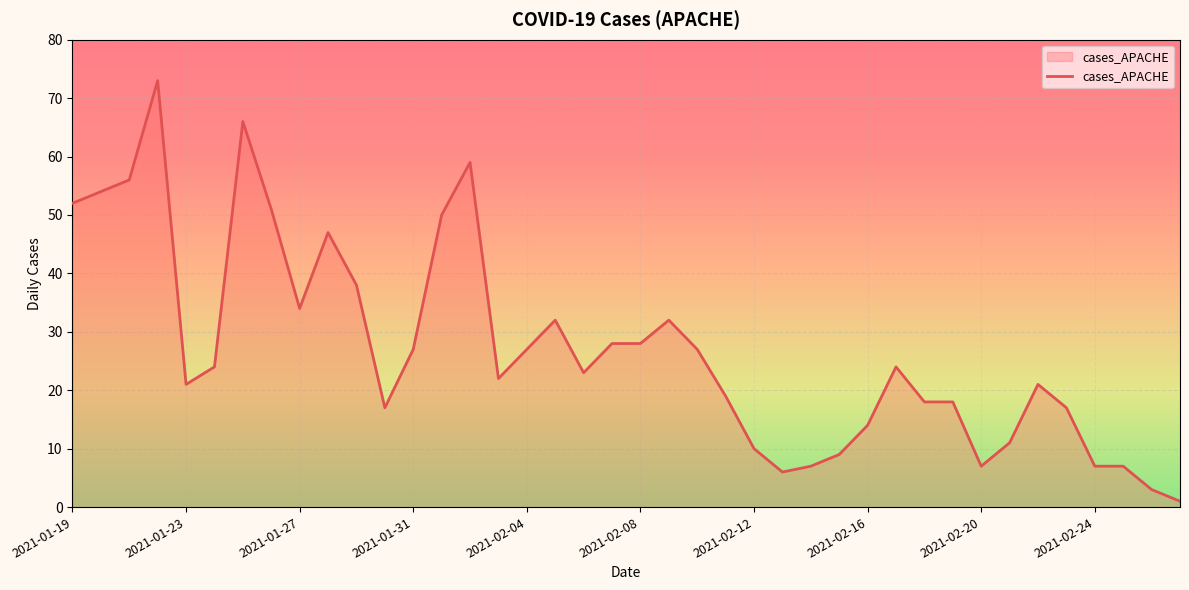

What is the greatest value displayed?

73